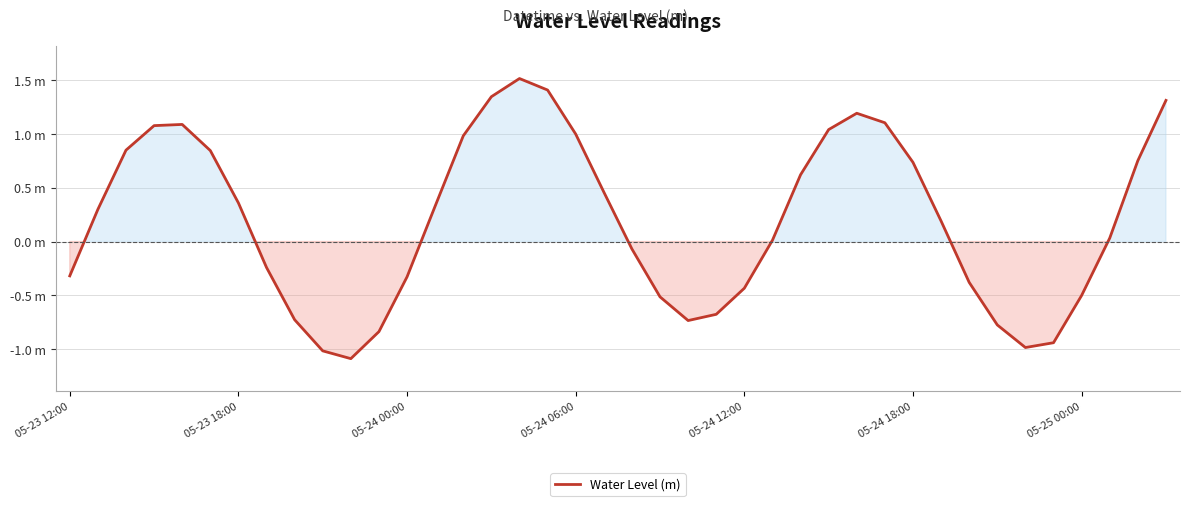

What is the smallest value displayed?

-1.1